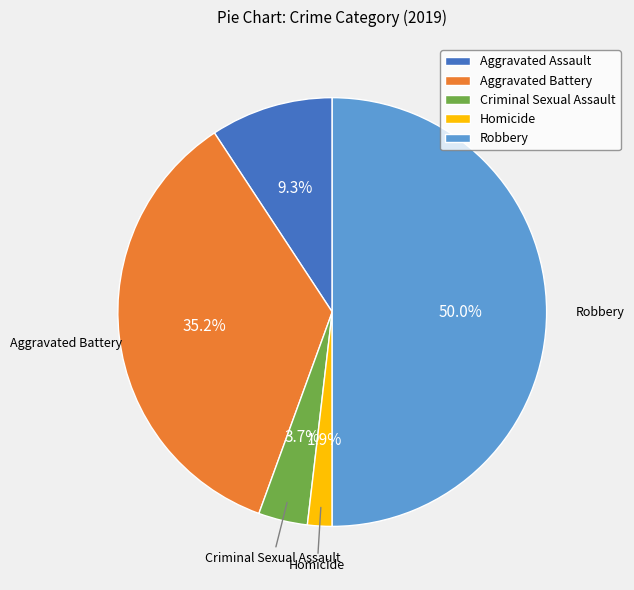

Rank the categories by value from highest to lowest.

Robbery, Aggravated Battery, Aggravated Assault, Criminal Sexual Assault, Homicide